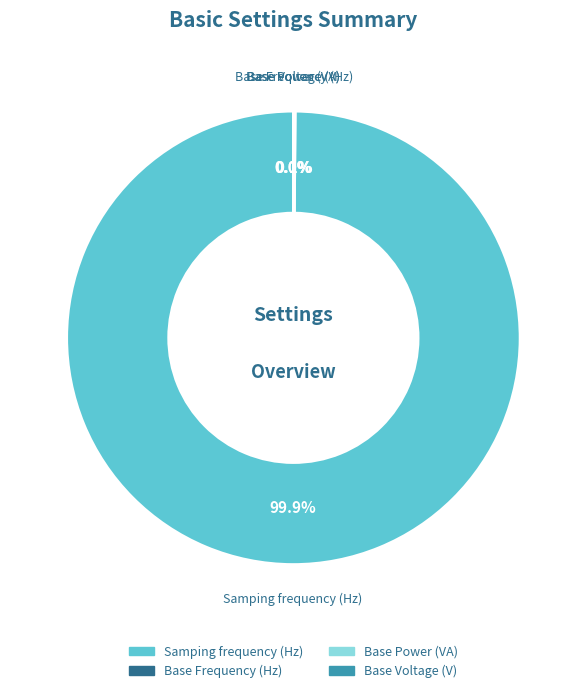

Is there a majority slice in this chart?

Yes